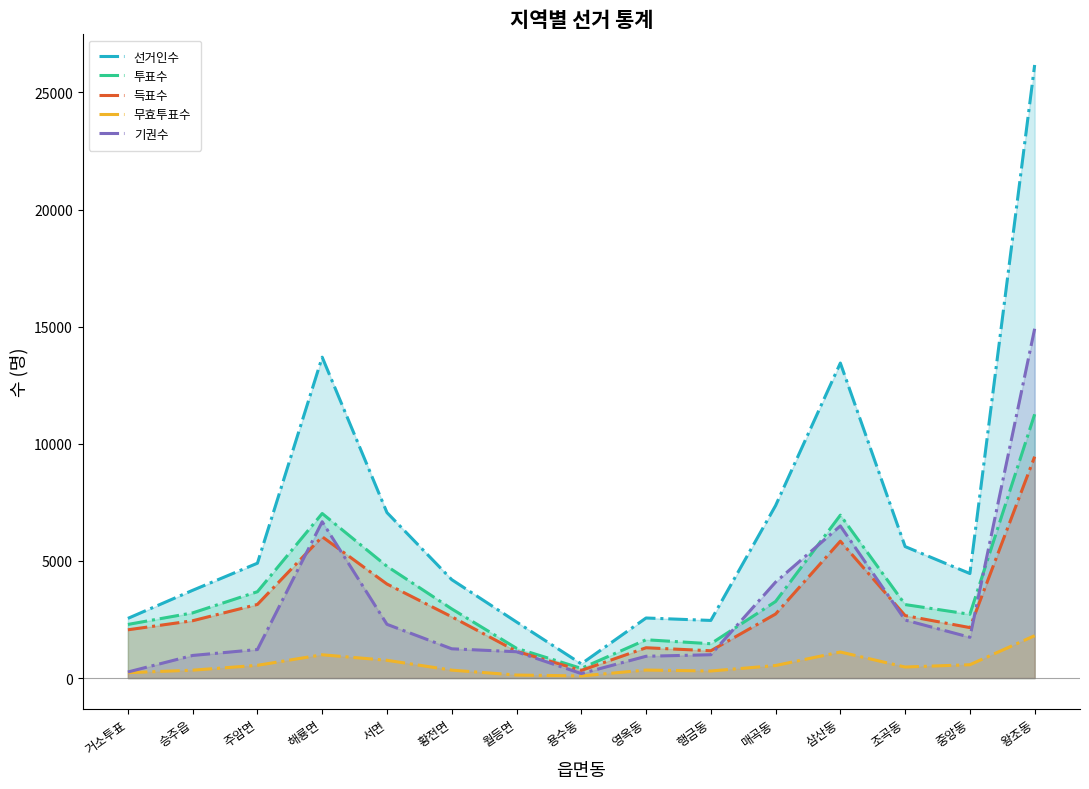

True or false: 득표수 has more than 0 interior local peaks.

True